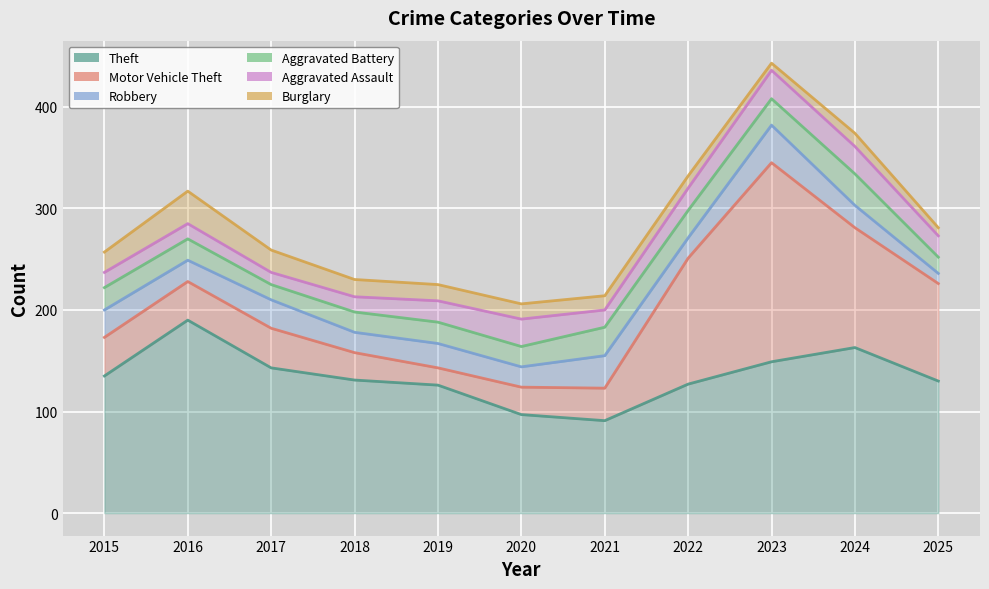

Reading left to right, list all the values displayed in this chart.

Theft: 135	190	143	131	126	97	91	127	149	163	130
Motor Vehicle Theft: 173	228	182	158	143	124	123	251	345	281	226
Robbery: 200	249	210	178	167	144	155	271	382	303	236
Aggravated Battery: 222	270	225	198	188	164	183	298	408	334	252
Aggravated Assault: 237	285	237	213	209	191	200	320	436	361	273
Burglary: 257	317	259	230	225	206	214	332	443	374	281